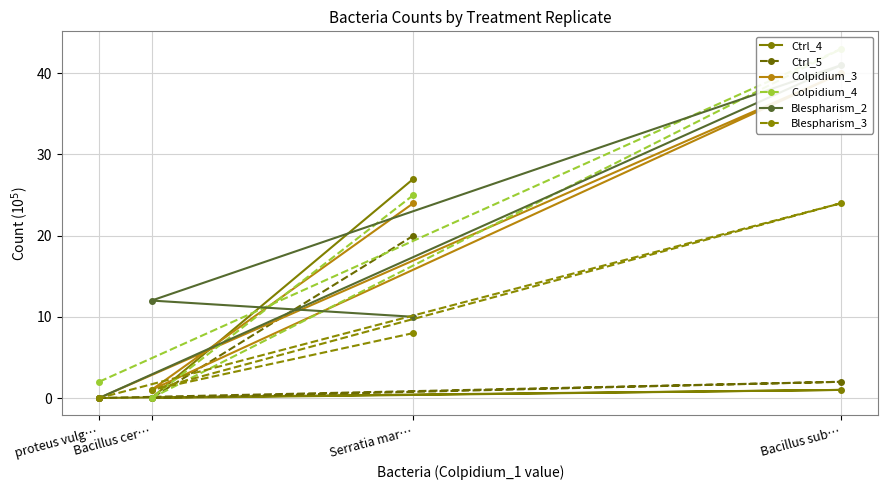

What is the approximate value of Blespharism_2 at Bacillus cer…, to the nearest 5?

10